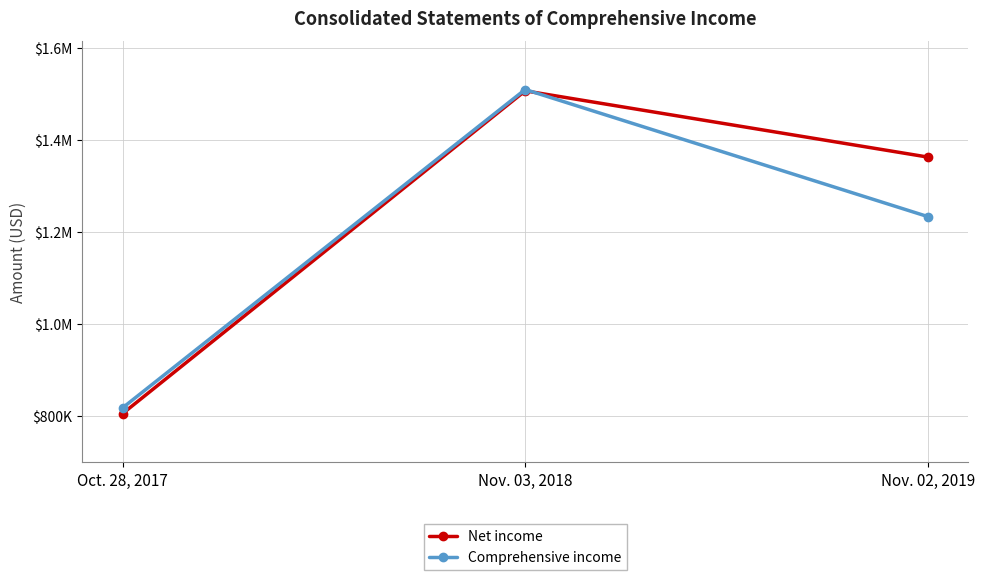

True or false: Net income has a value of 2098015 at Nov. 02, 2019.

False